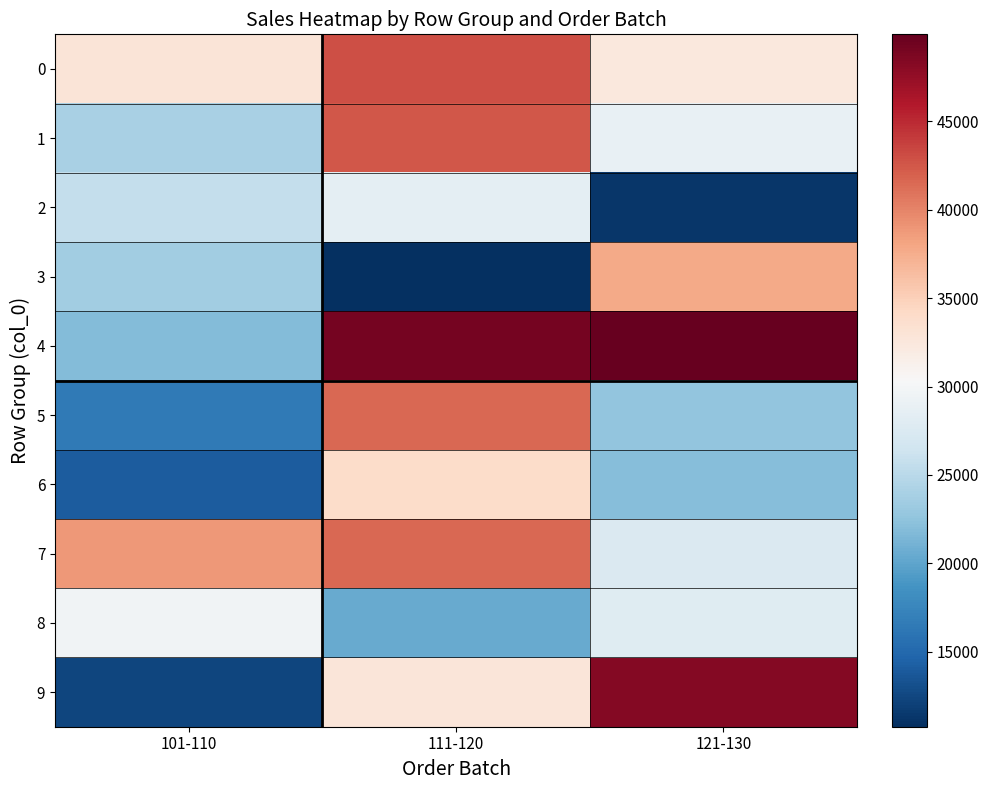

Which has a higher value, 111-120 or 121-130?

111-120